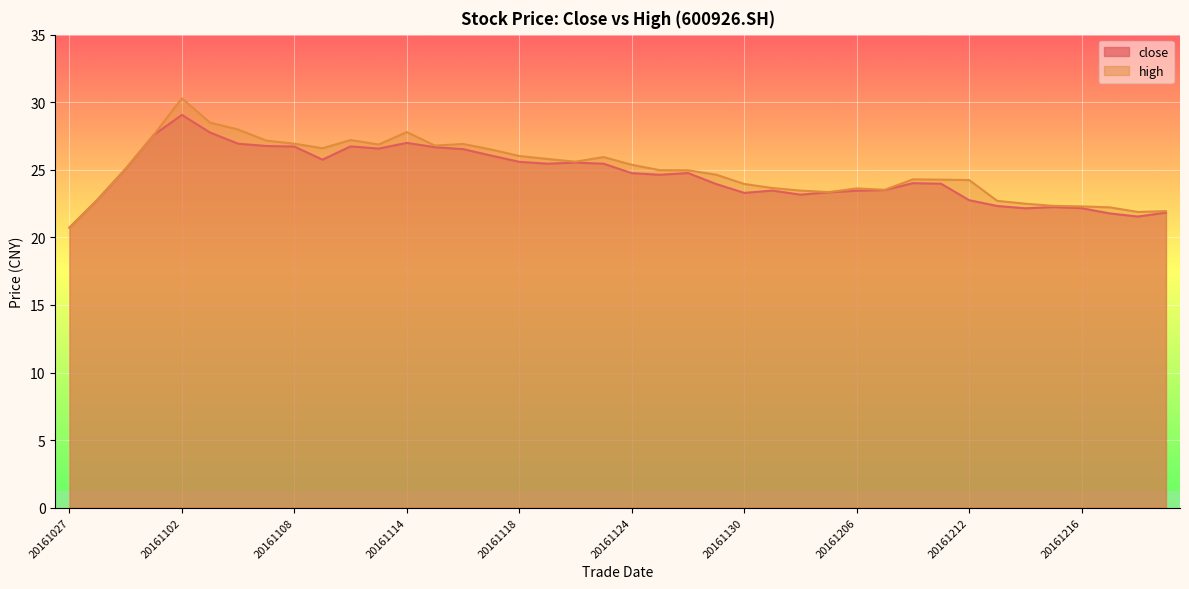

What is the difference between the high values at 20161108 and 20161201?

3.3